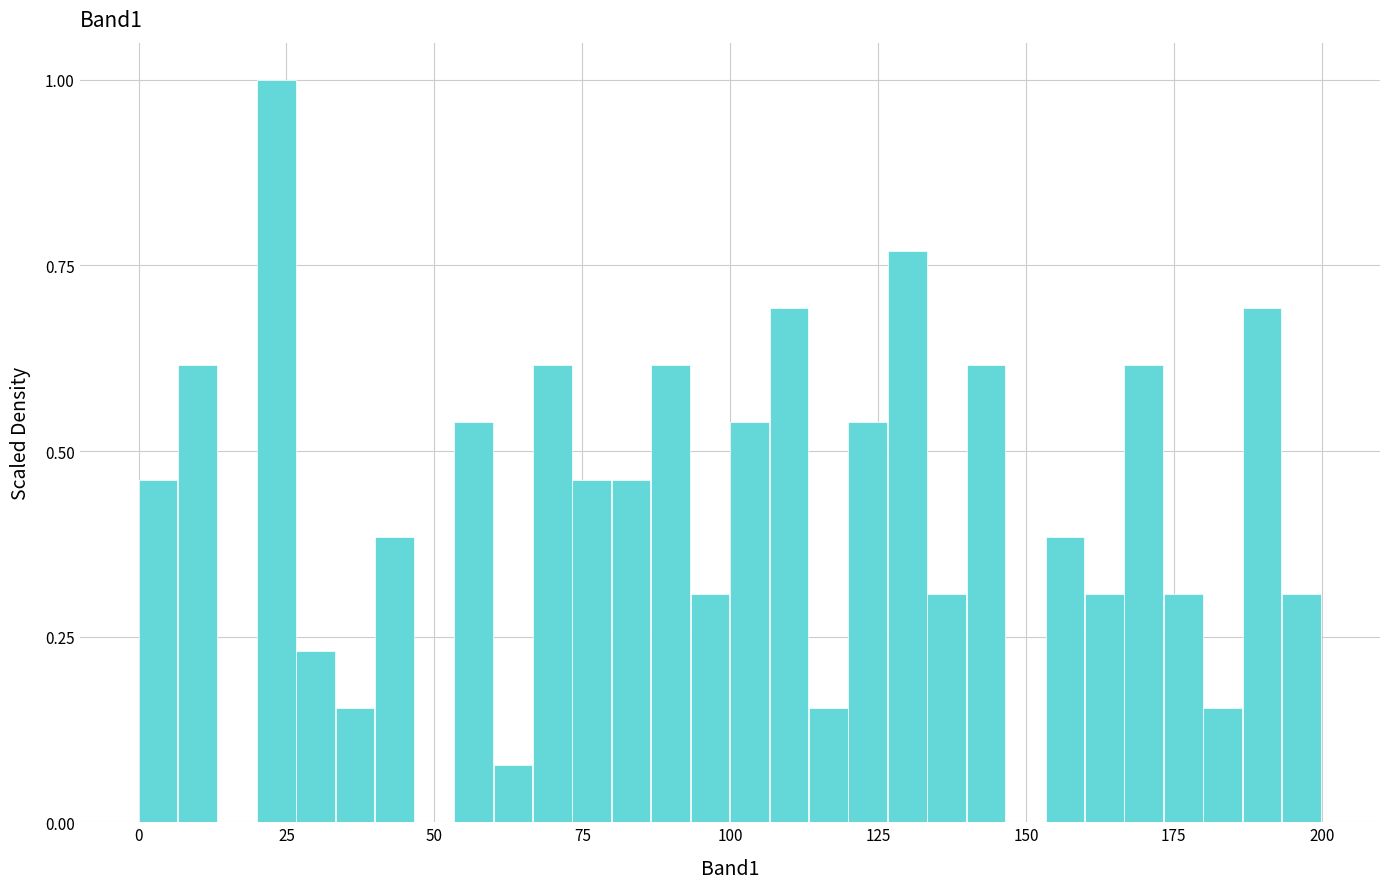

Read against the x-axis, roughly where is the centre of the tallest bar?

25